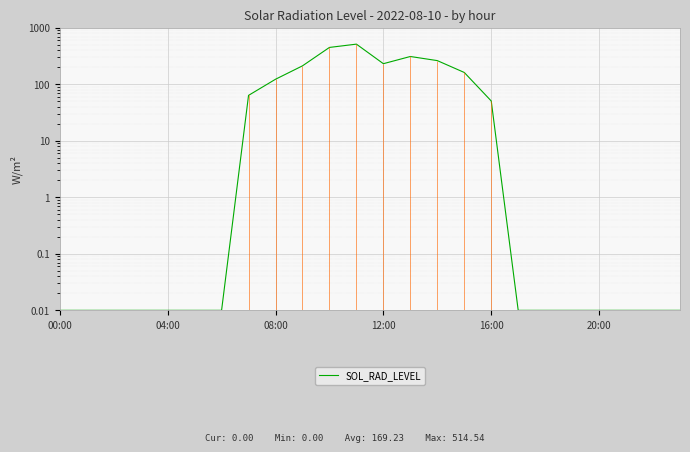

What is the difference between the maximum and minimum values?

514.5